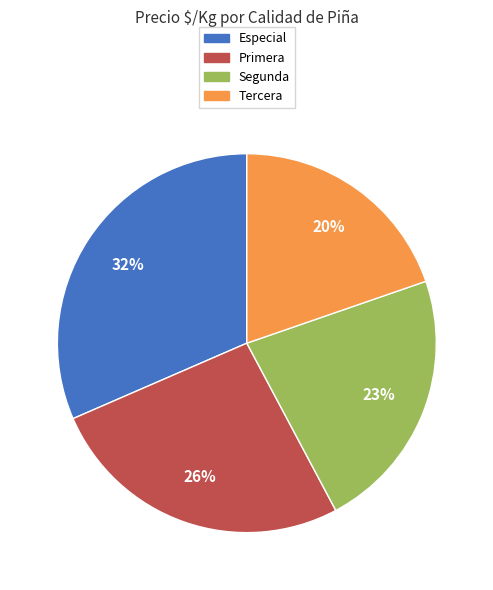

Rank the categories by value from lowest to highest.

Tercera, Segunda, Primera, Especial